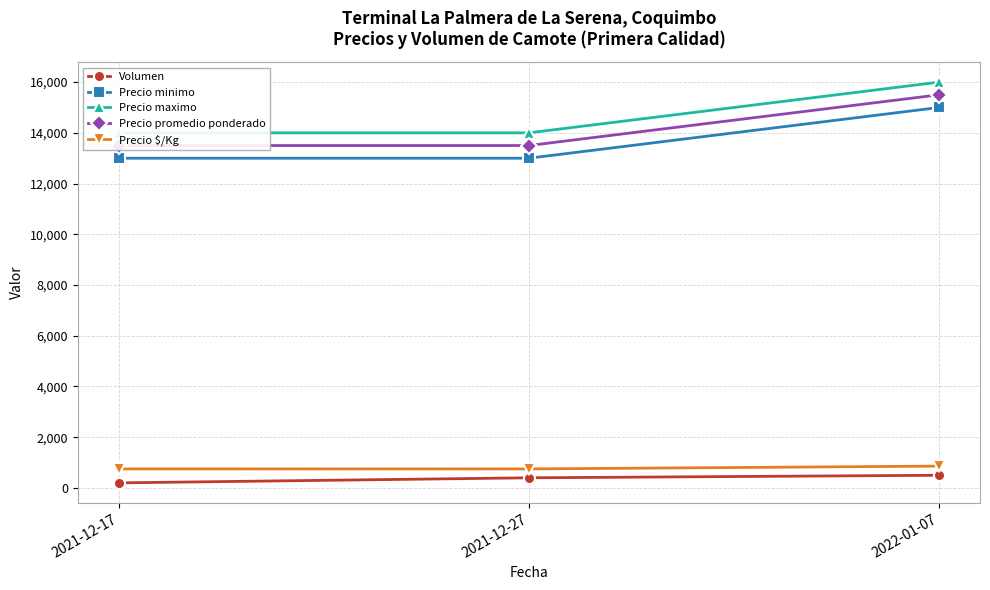

What is the label of the 3rd point from the left?

2022-01-07